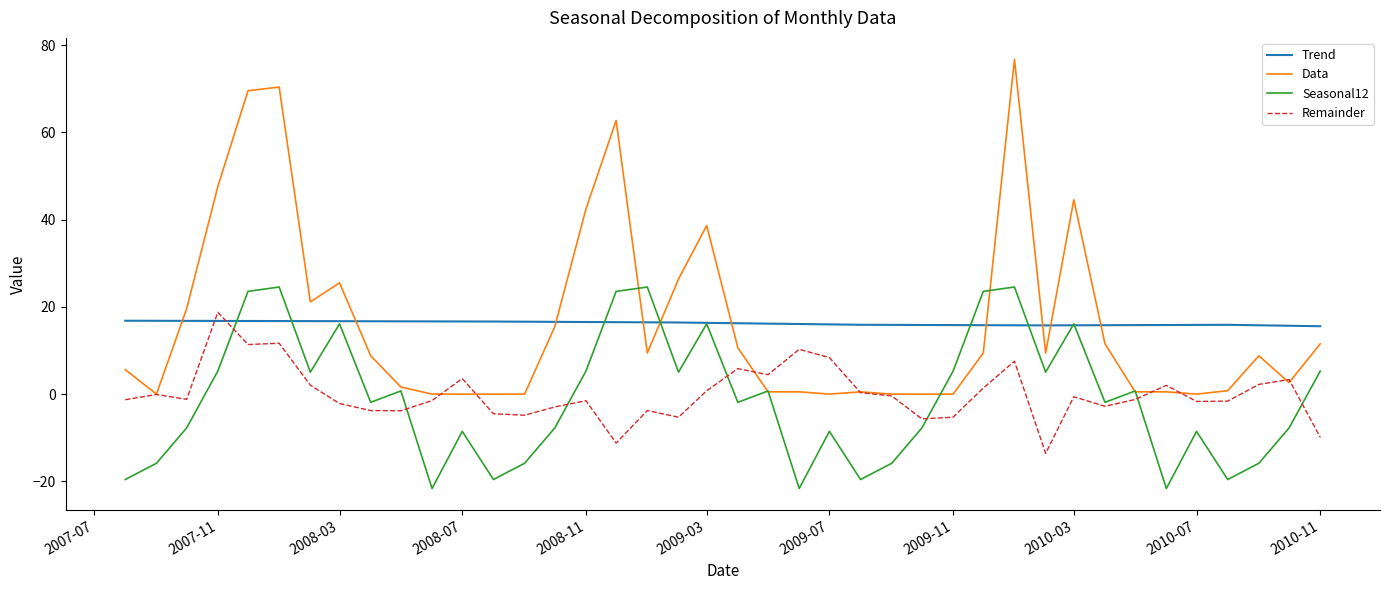

How many values in Seasonal12 are above zero?

19